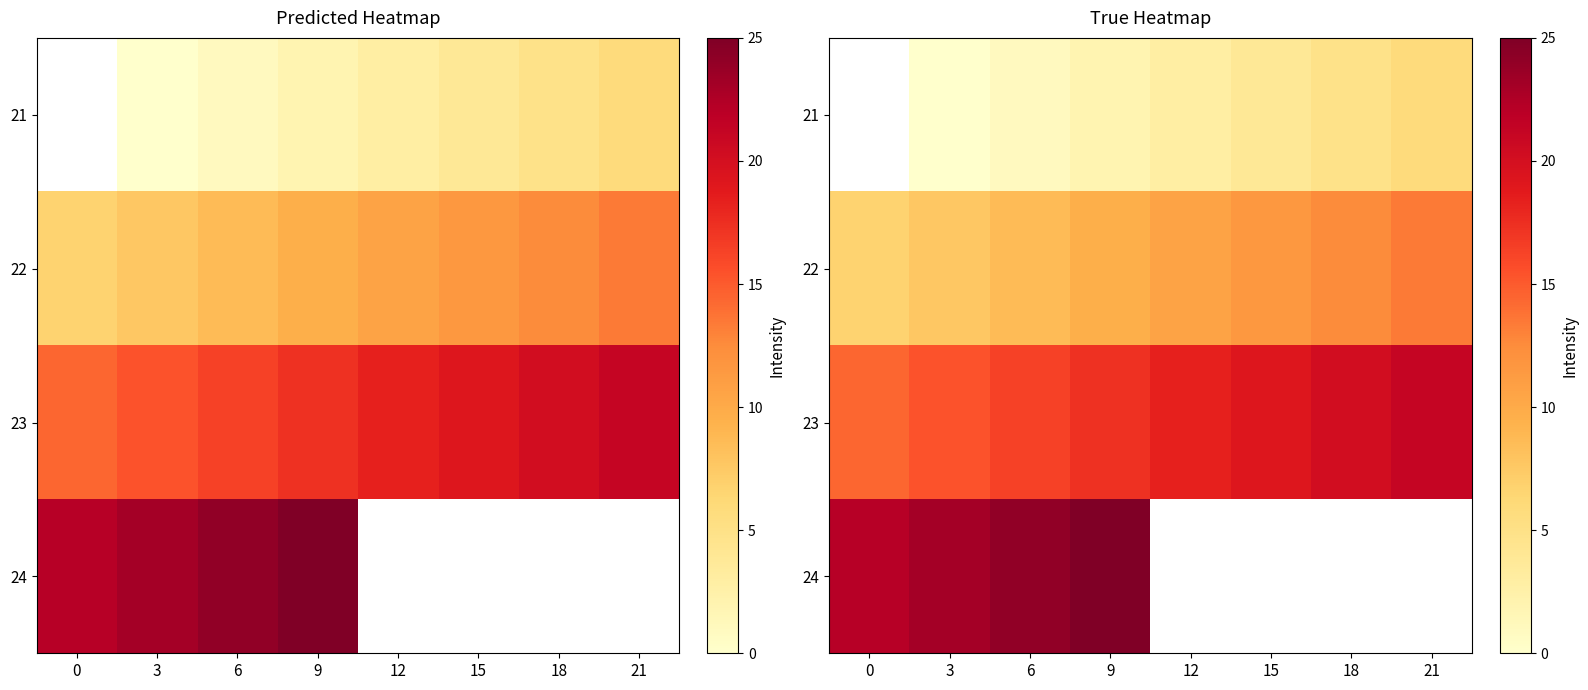

The value of 23 at 6 is 16.3. True or false?

True